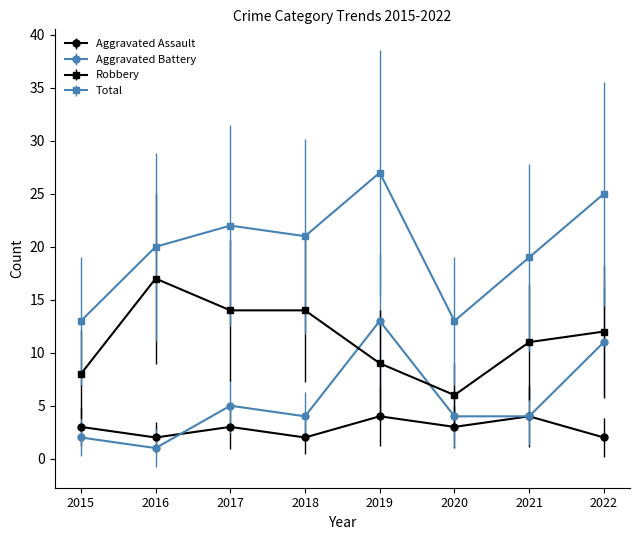

Which label corresponds to the smallest value in the chart?

2016